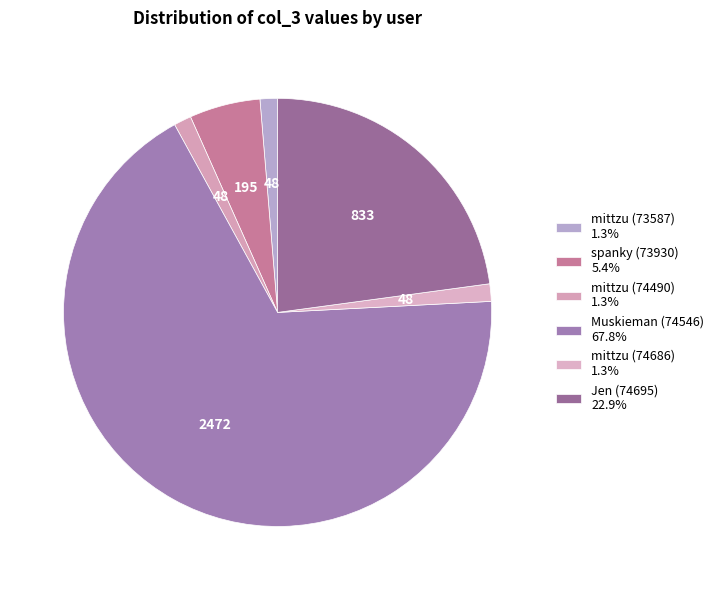

Count the number of slices in the pie.

6